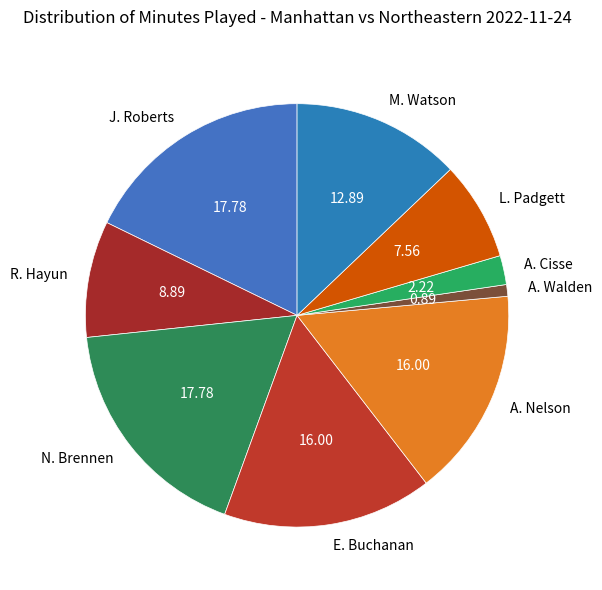

Combined, do M. Watson and R. Hayun account for over 50%?

No